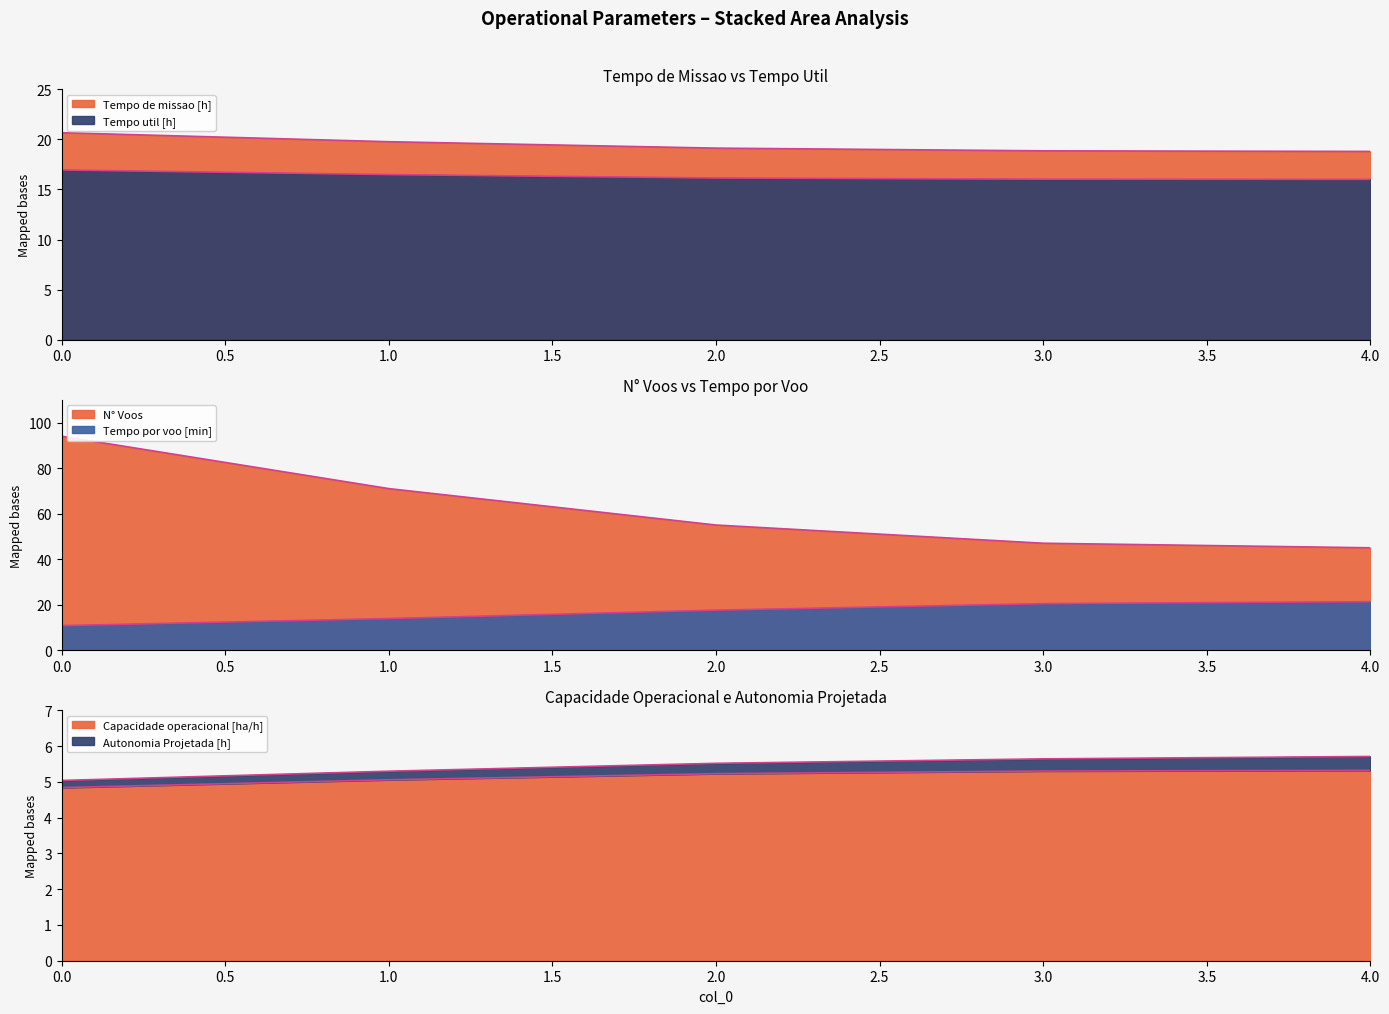

Is it true that Tempo por voo [min] equals 7.4 at 0?

False